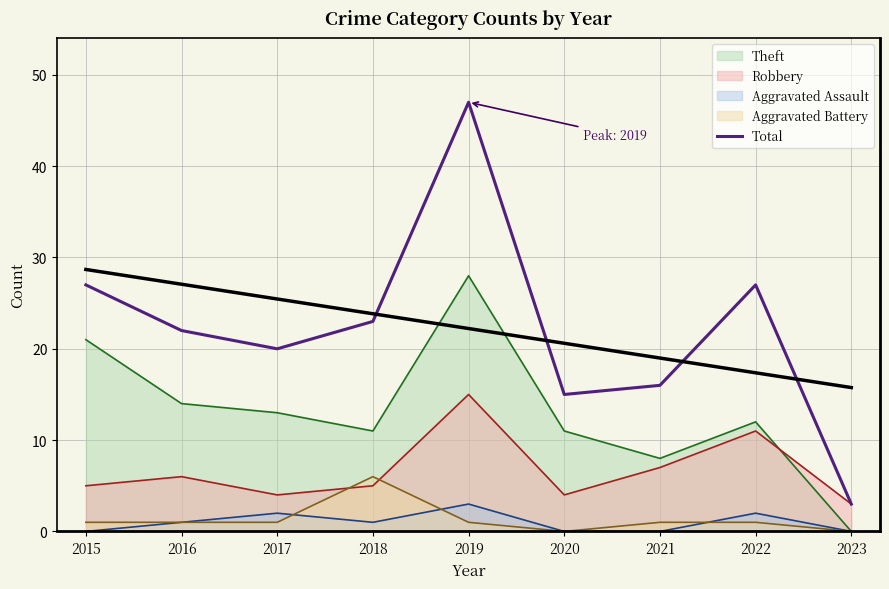

What is the difference between the values at 2020 and 2016?

7